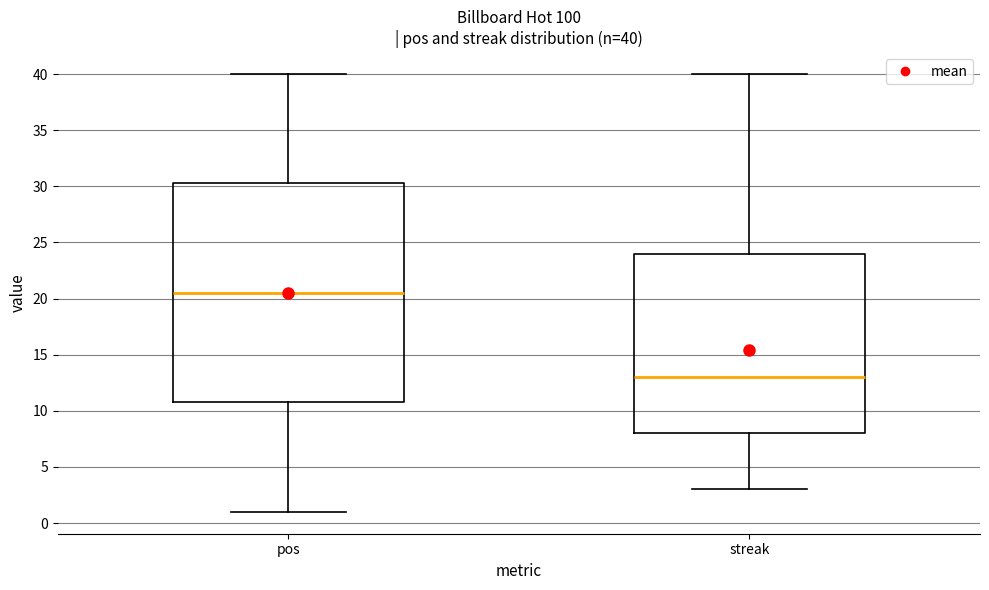

Which box has the lowest median line?

streak